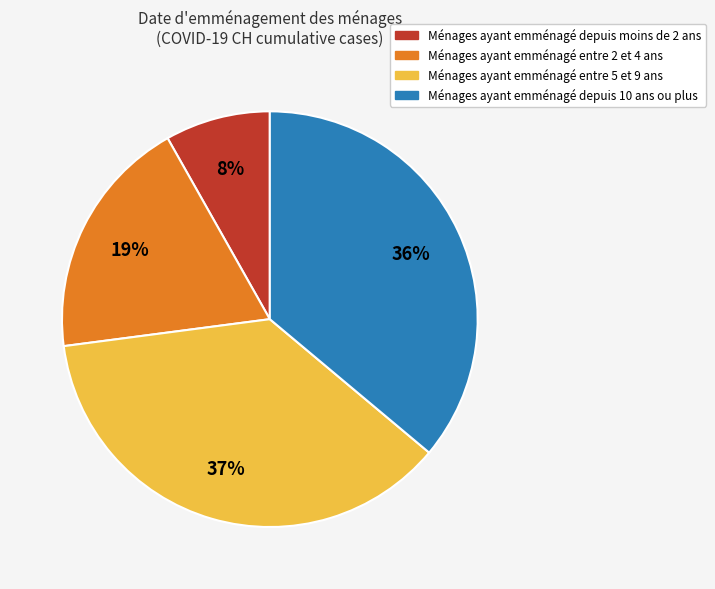

True or false: Ménages ayant emménagé entre 2 et 4 ans accounts for 12% of the total.

False